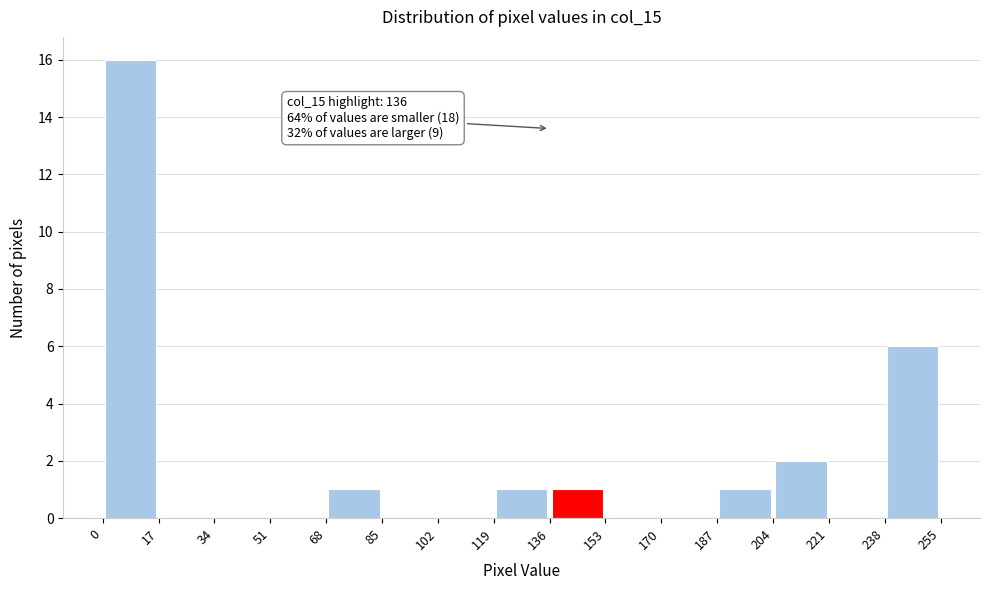

Which range on the x-axis has the tallest bar?

0 to 17